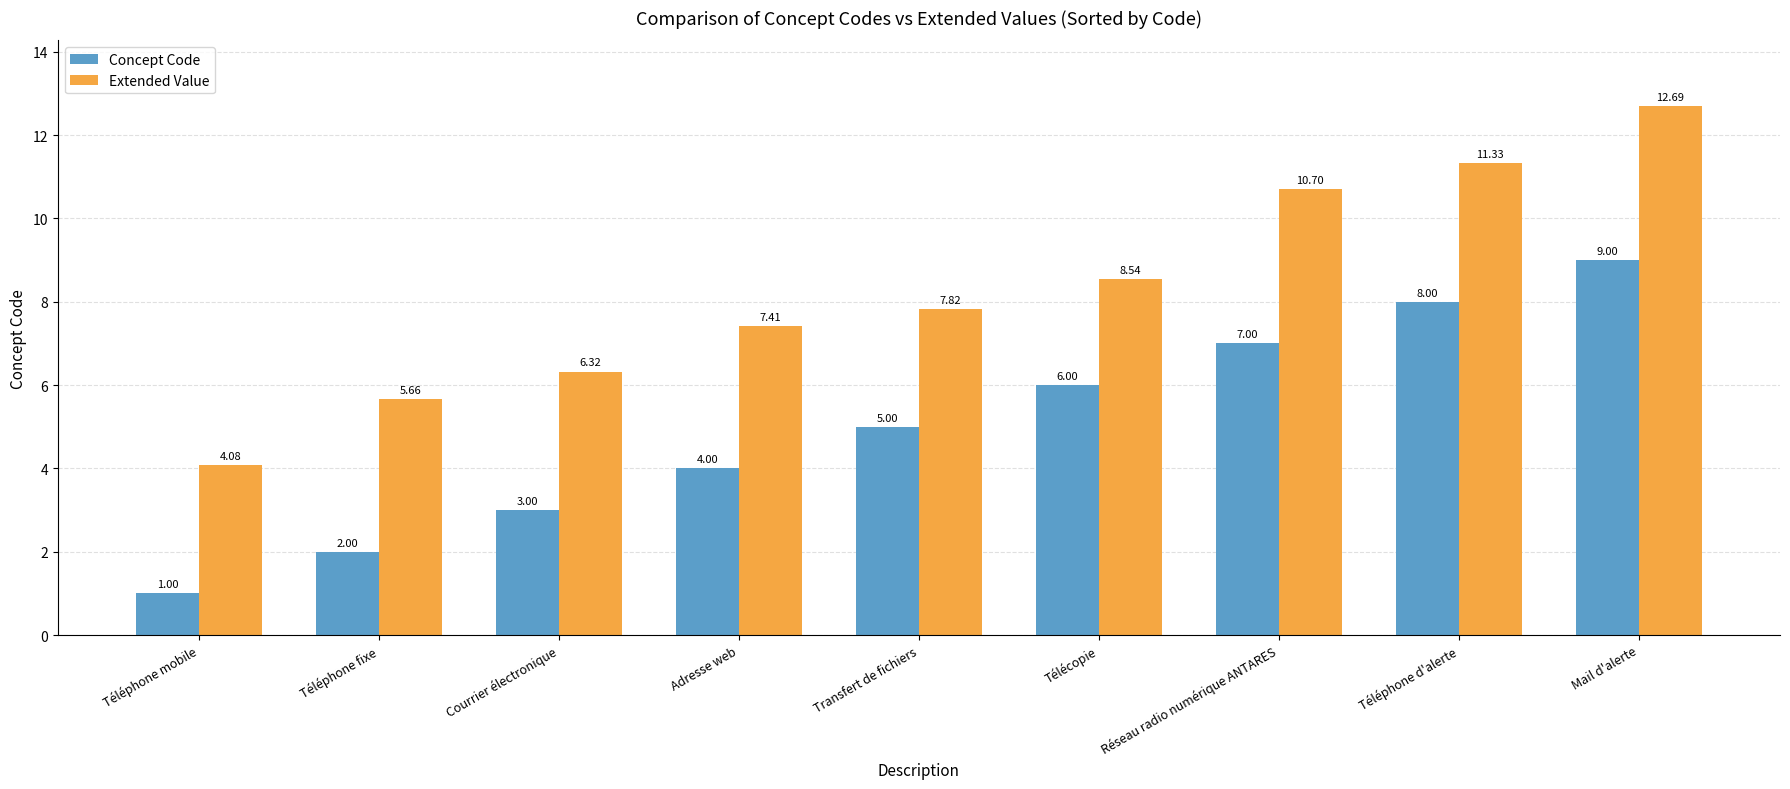

Are the bars grouped side by side (vs. stacked)?

Yes